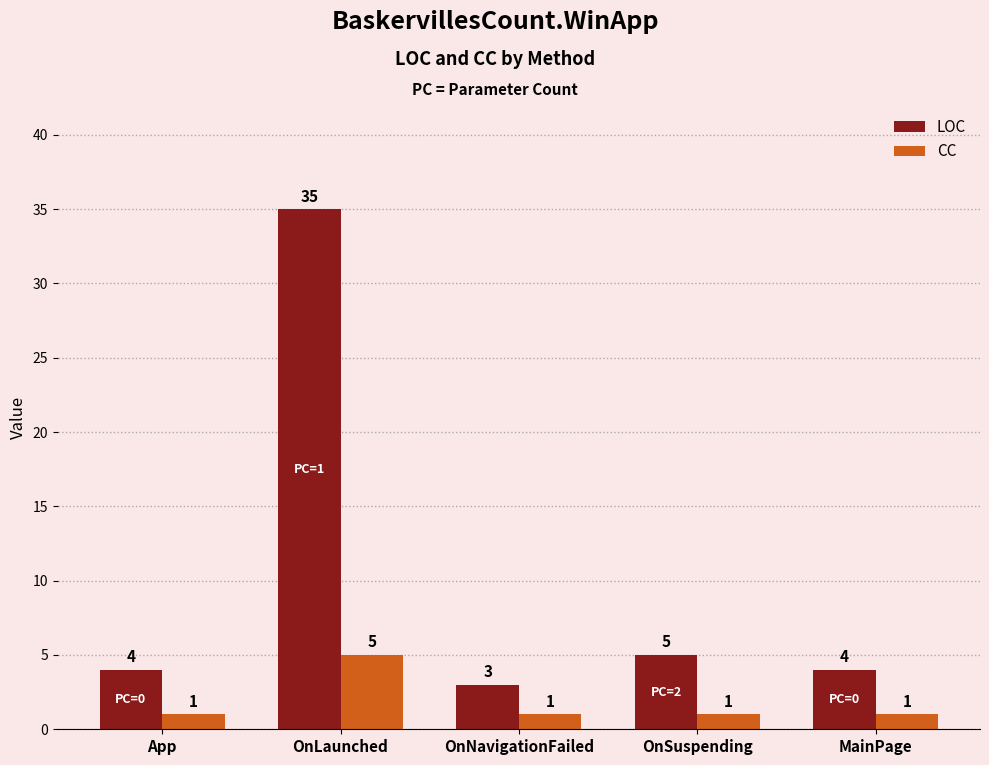

How many bars are there in total?

10